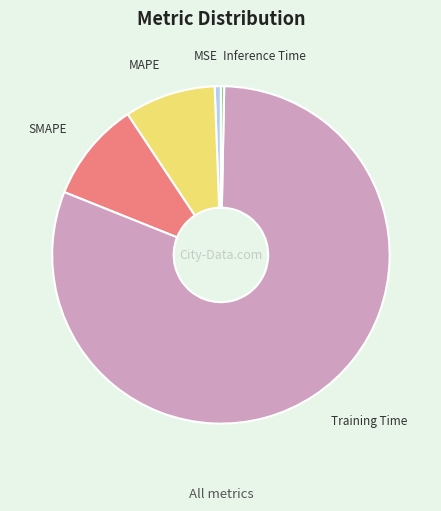

Combined, do SMAPE and Inference Time account for over 50%?

No